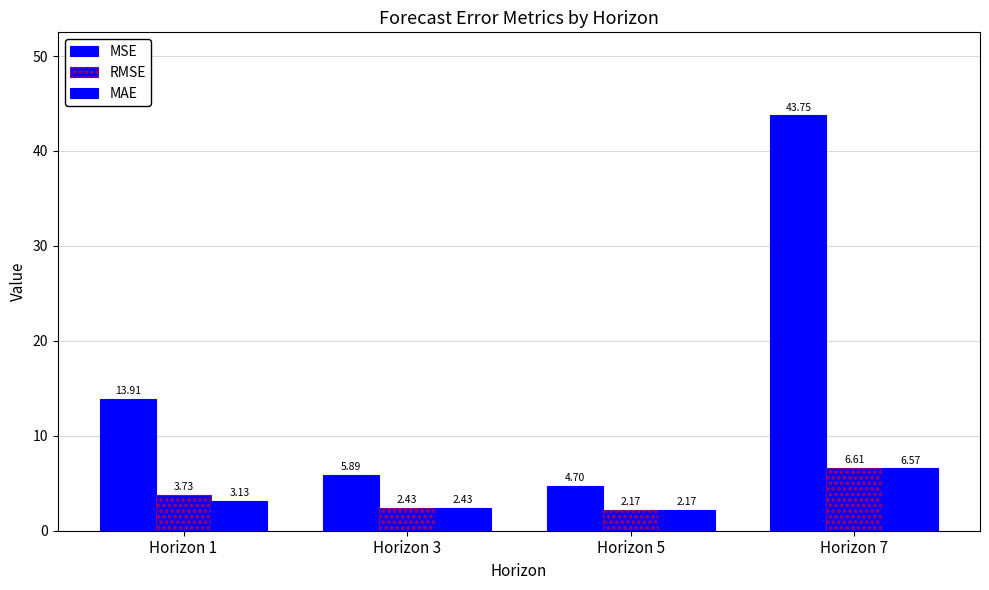

Are the bars horizontal?

No